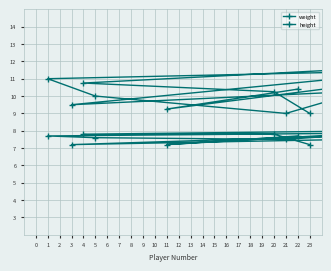

What is the value of the weight point at the 2nd from the left?

10.2